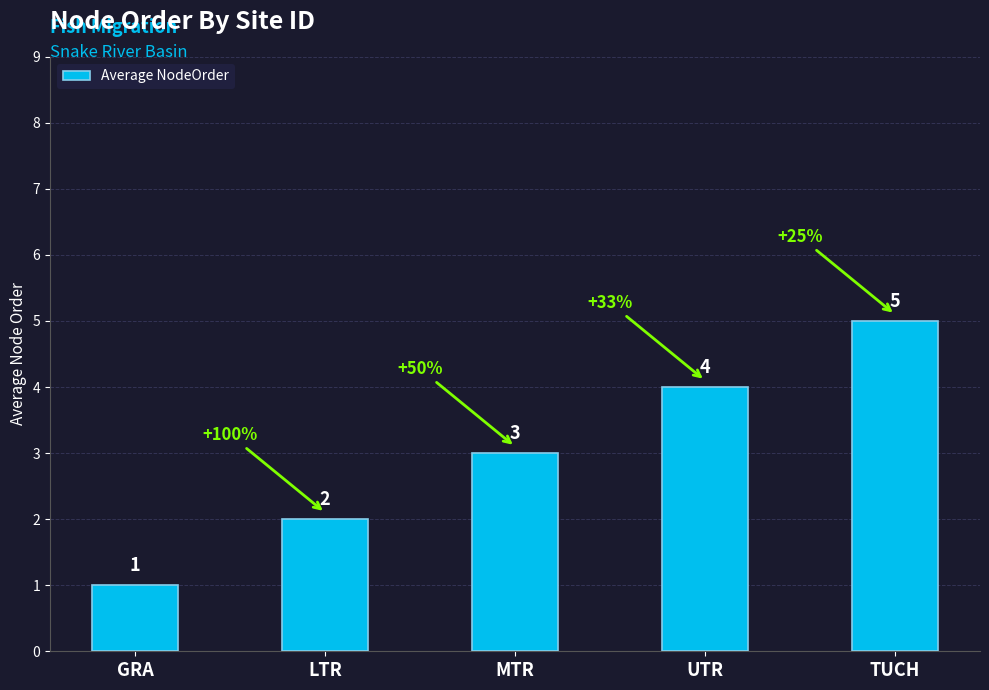

What is the sum of the values at GRA and TUCH?

6